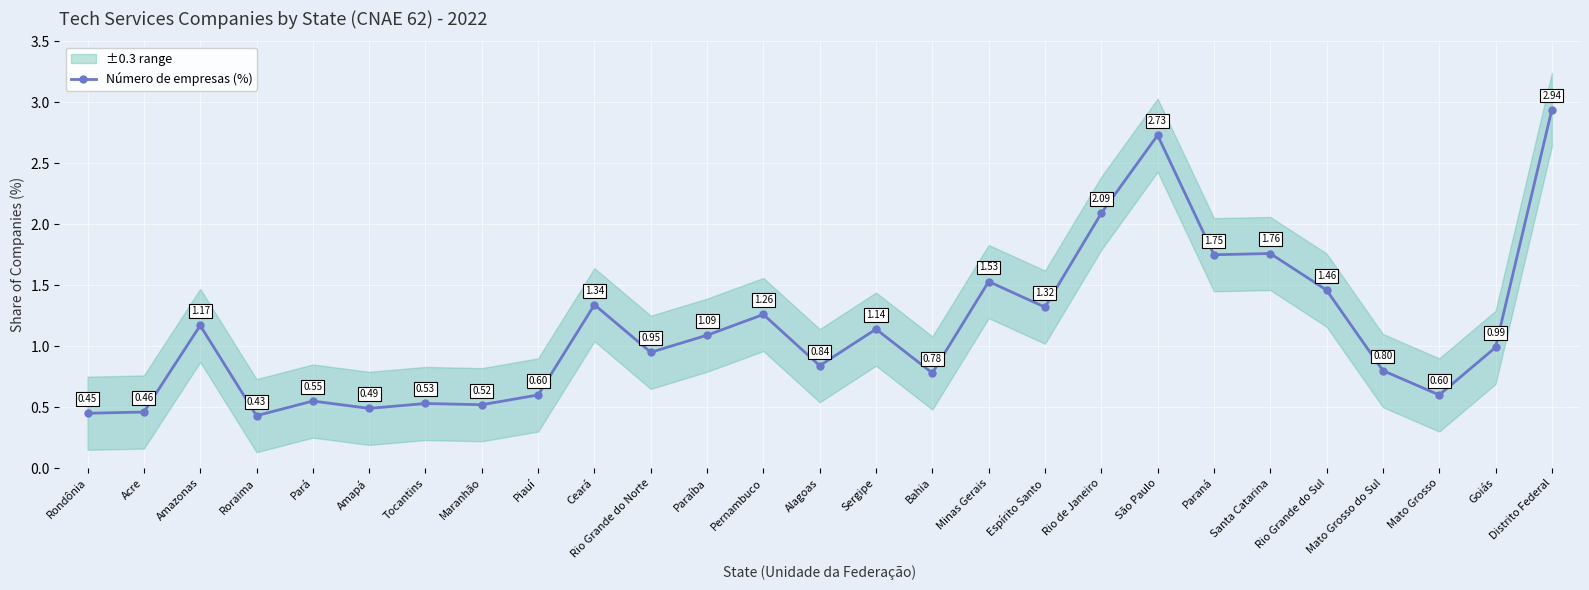

What is the value of the 15th point from the left?

1.1